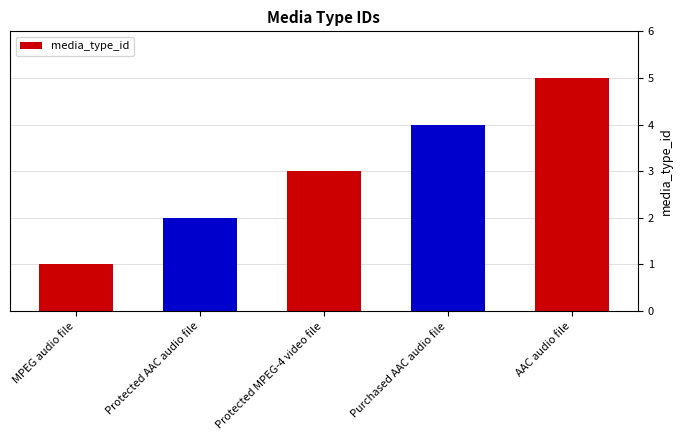

Where is the data nearest to the value 3?

Protected MPEG-4 video file